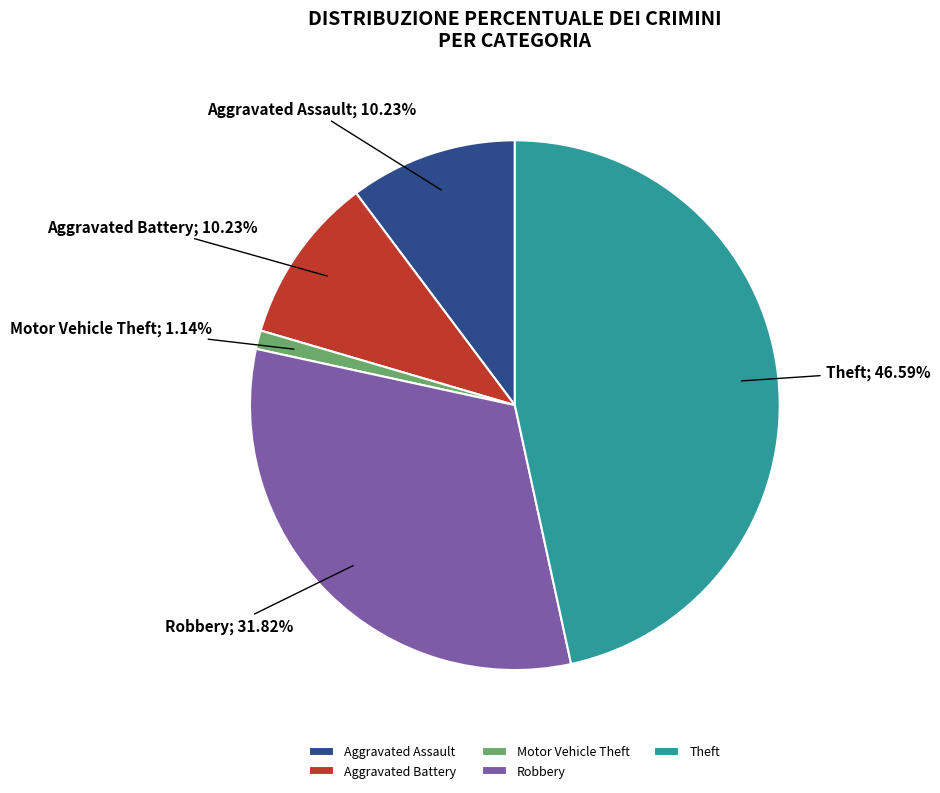

To the nearest percent, what is the difference between the largest and smallest slice percentages?

45%